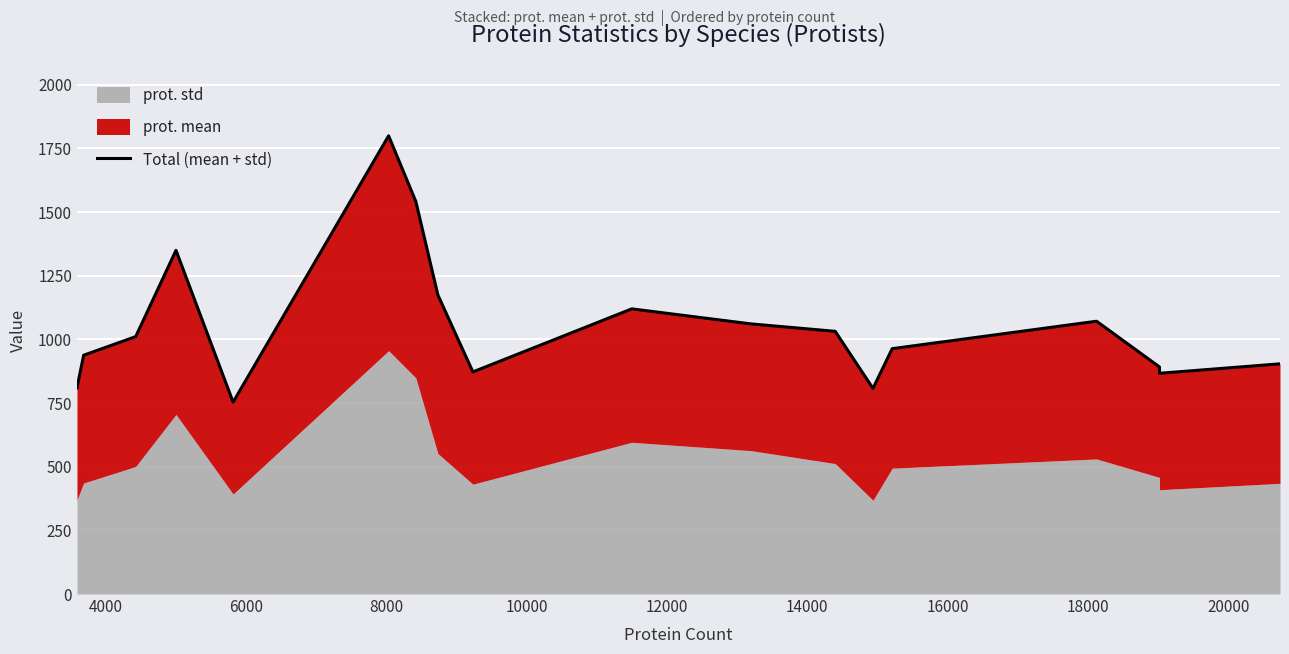

What is the maximum value shown in the chart?

1799.4